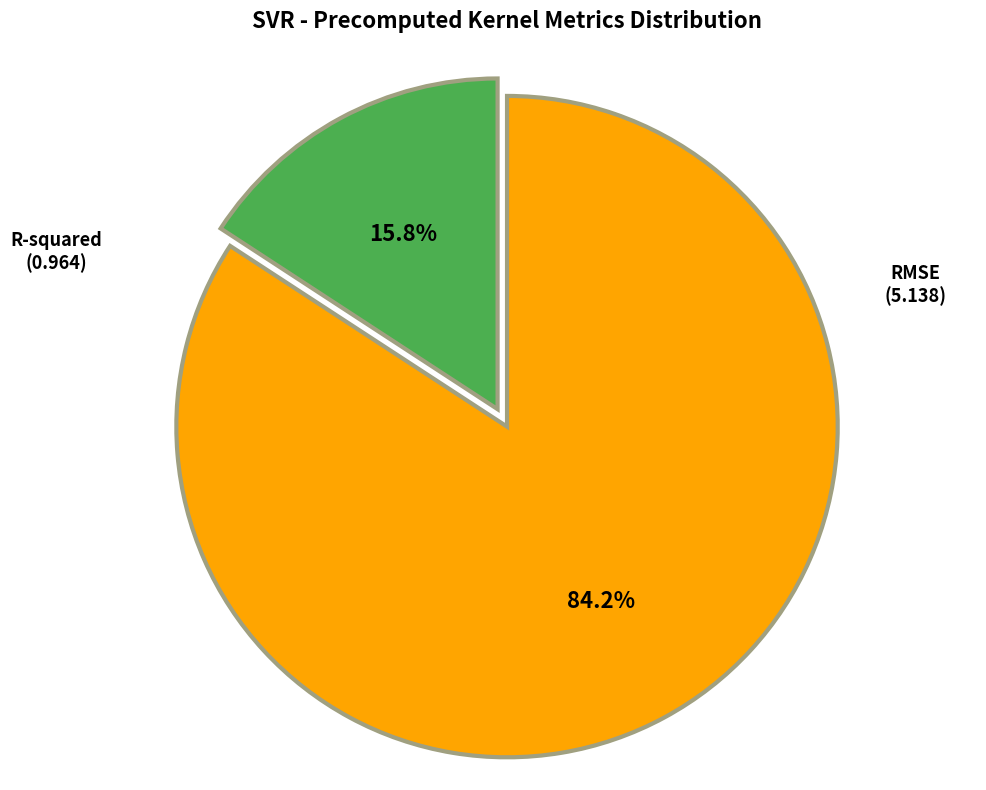

Between RMSE and R-squared, which is larger?

RMSE